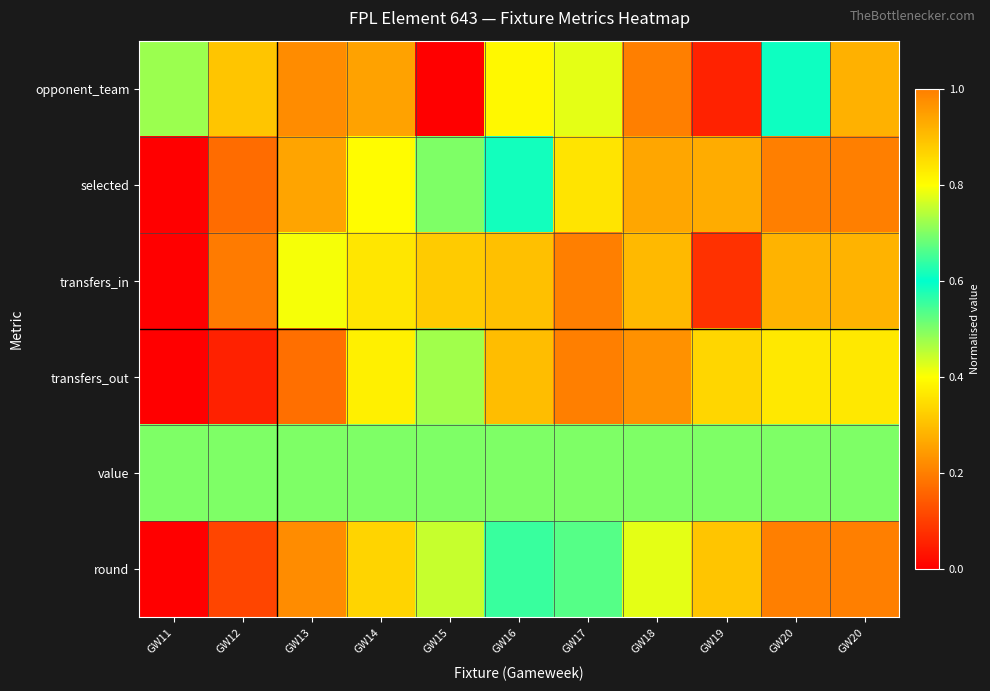

Which series has the largest total across all categories?

selected